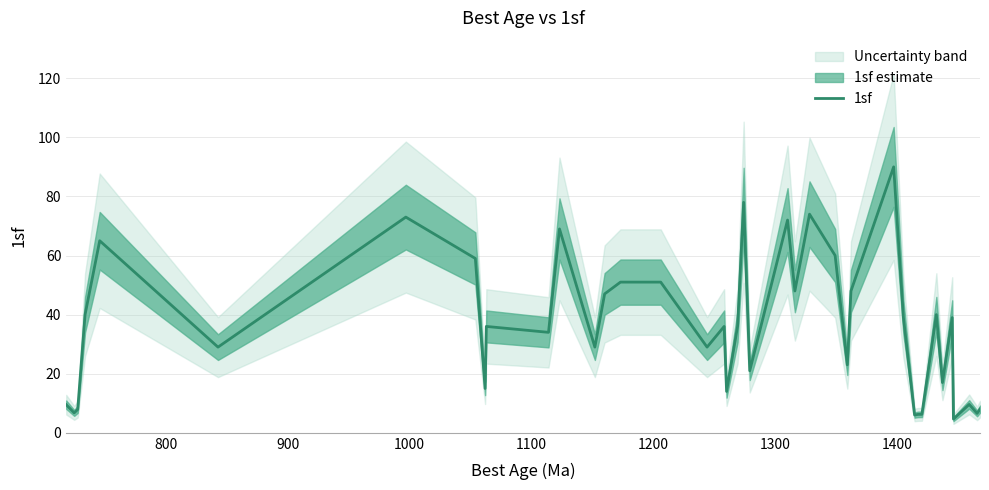

What is the sum of all values?

1433.5